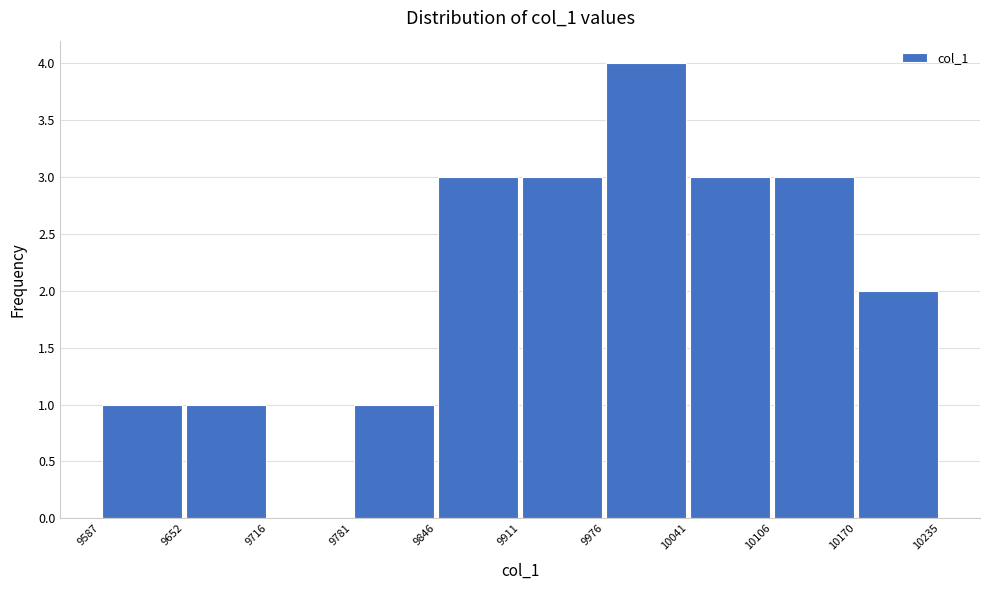

How tall is the bar that spans 10041 to 10106 on the x-axis? The values are not printed on the chart, so give them approximately, as read against the axis.

3